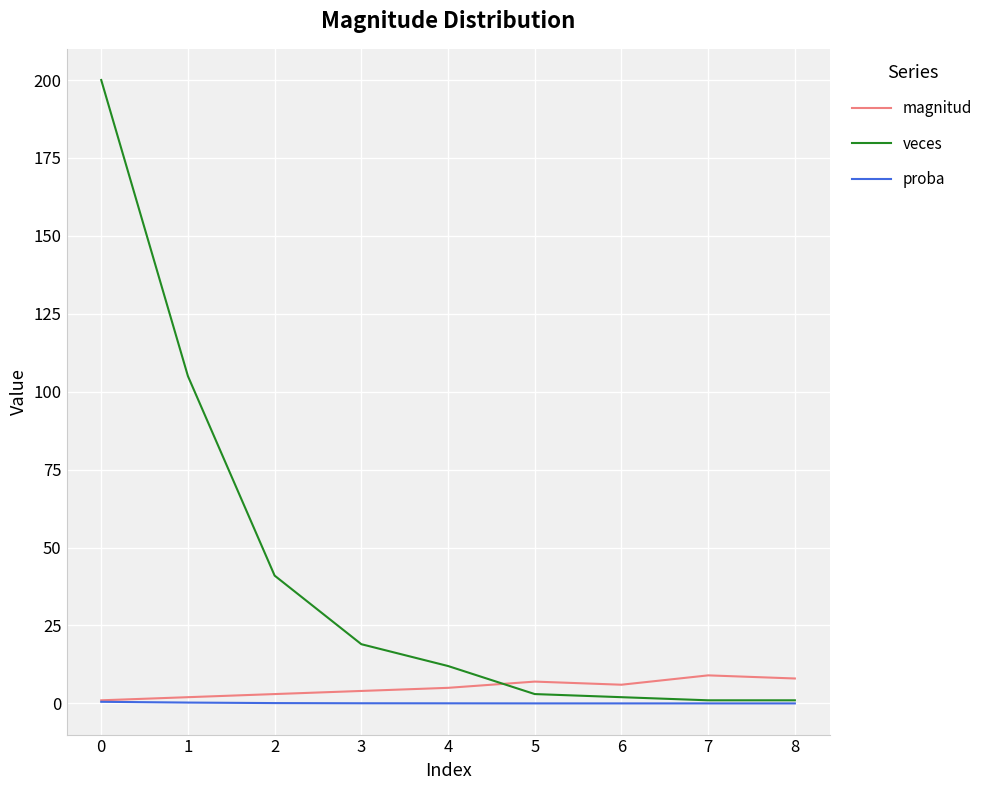

Read the veces value at 2.

41.0